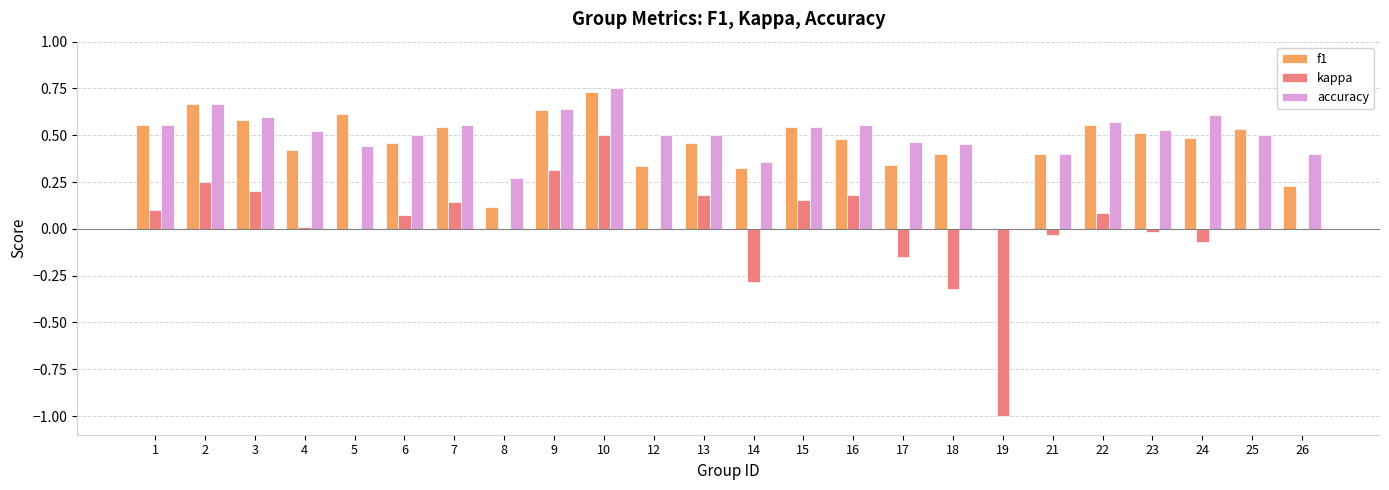

Count the accuracy values in the range 0 to 1.

24